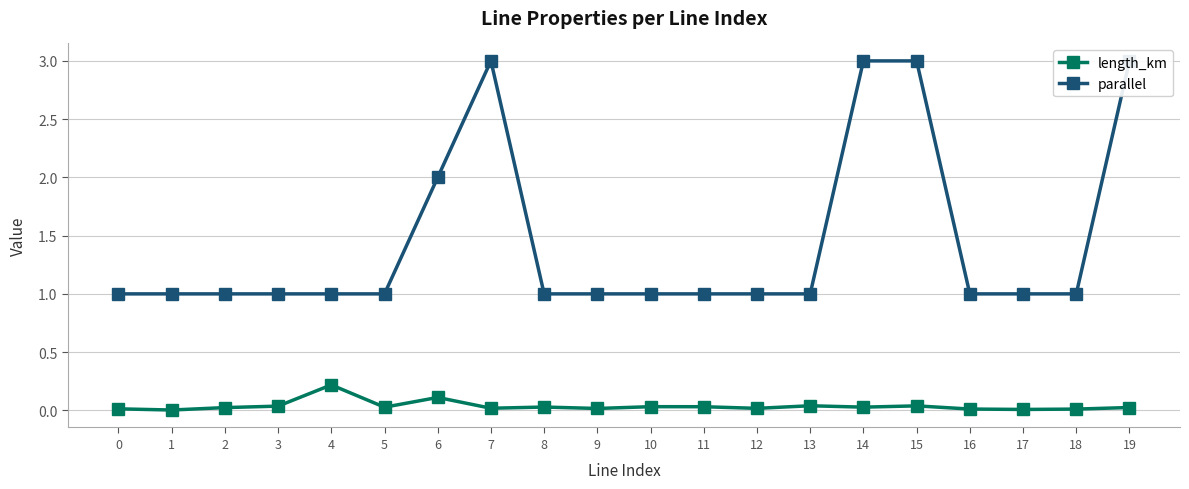

Reading left to right, what are all the values shown in this chart?

length_km: 0.0	0.0	0.0	0.0	0.2	0.0	0.1	0.0	0.0	0.0	0.0	0.0	0.0	0.0	0.0	0.0	0.0	0.0	0.0	0.0
parallel: 1.0	1.0	1.0	1.0	1.0	1.0	2.0	3.0	1.0	1.0	1.0	1.0	1.0	1.0	3.0	3.0	1.0	1.0	1.0	3.0